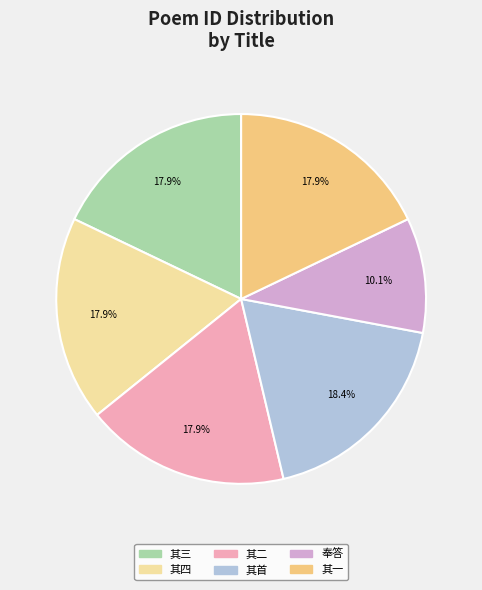

Is there a majority slice in this chart?

No